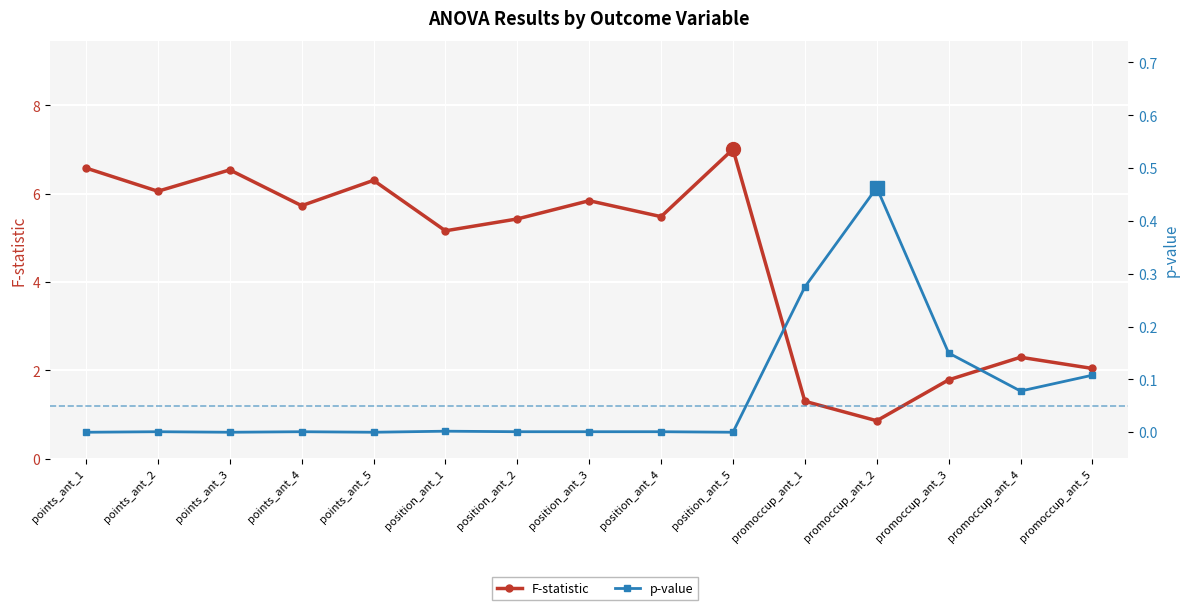

Which has a higher value, points_ant_2 or promoccup_ant_5?

points_ant_2